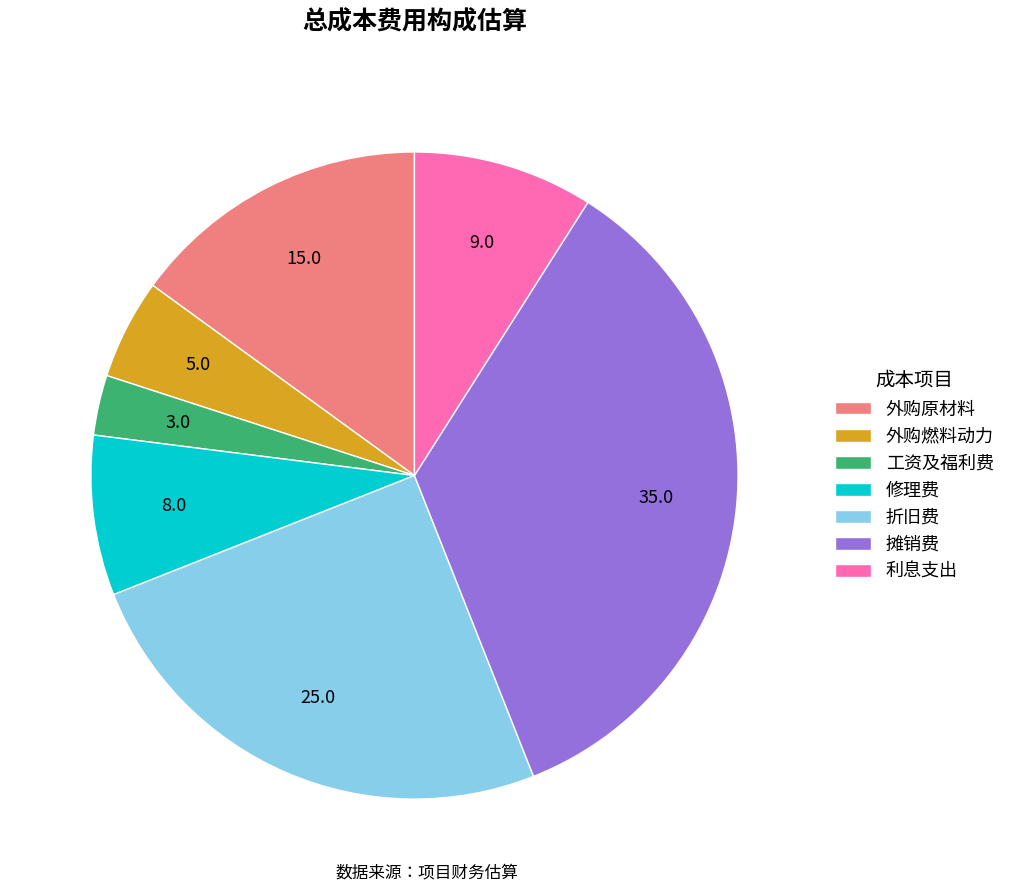

Count the number of slices in the pie.

7